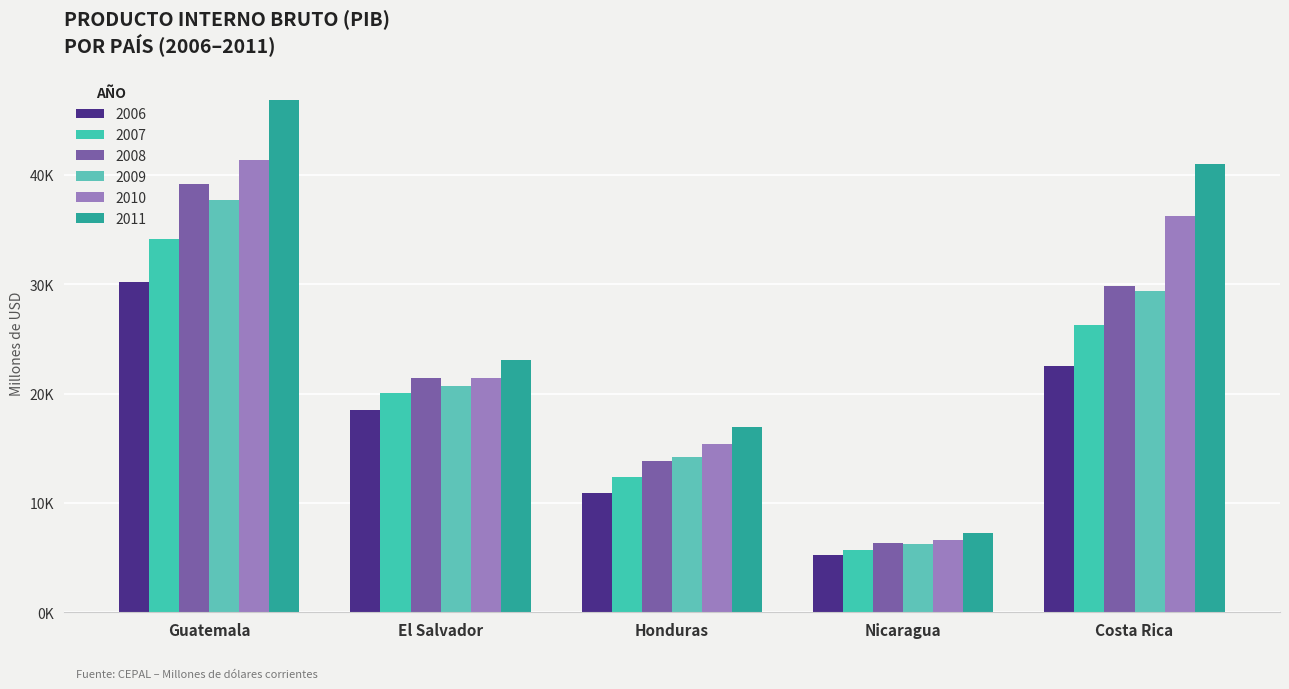

What position from the left is El Salvador?

2